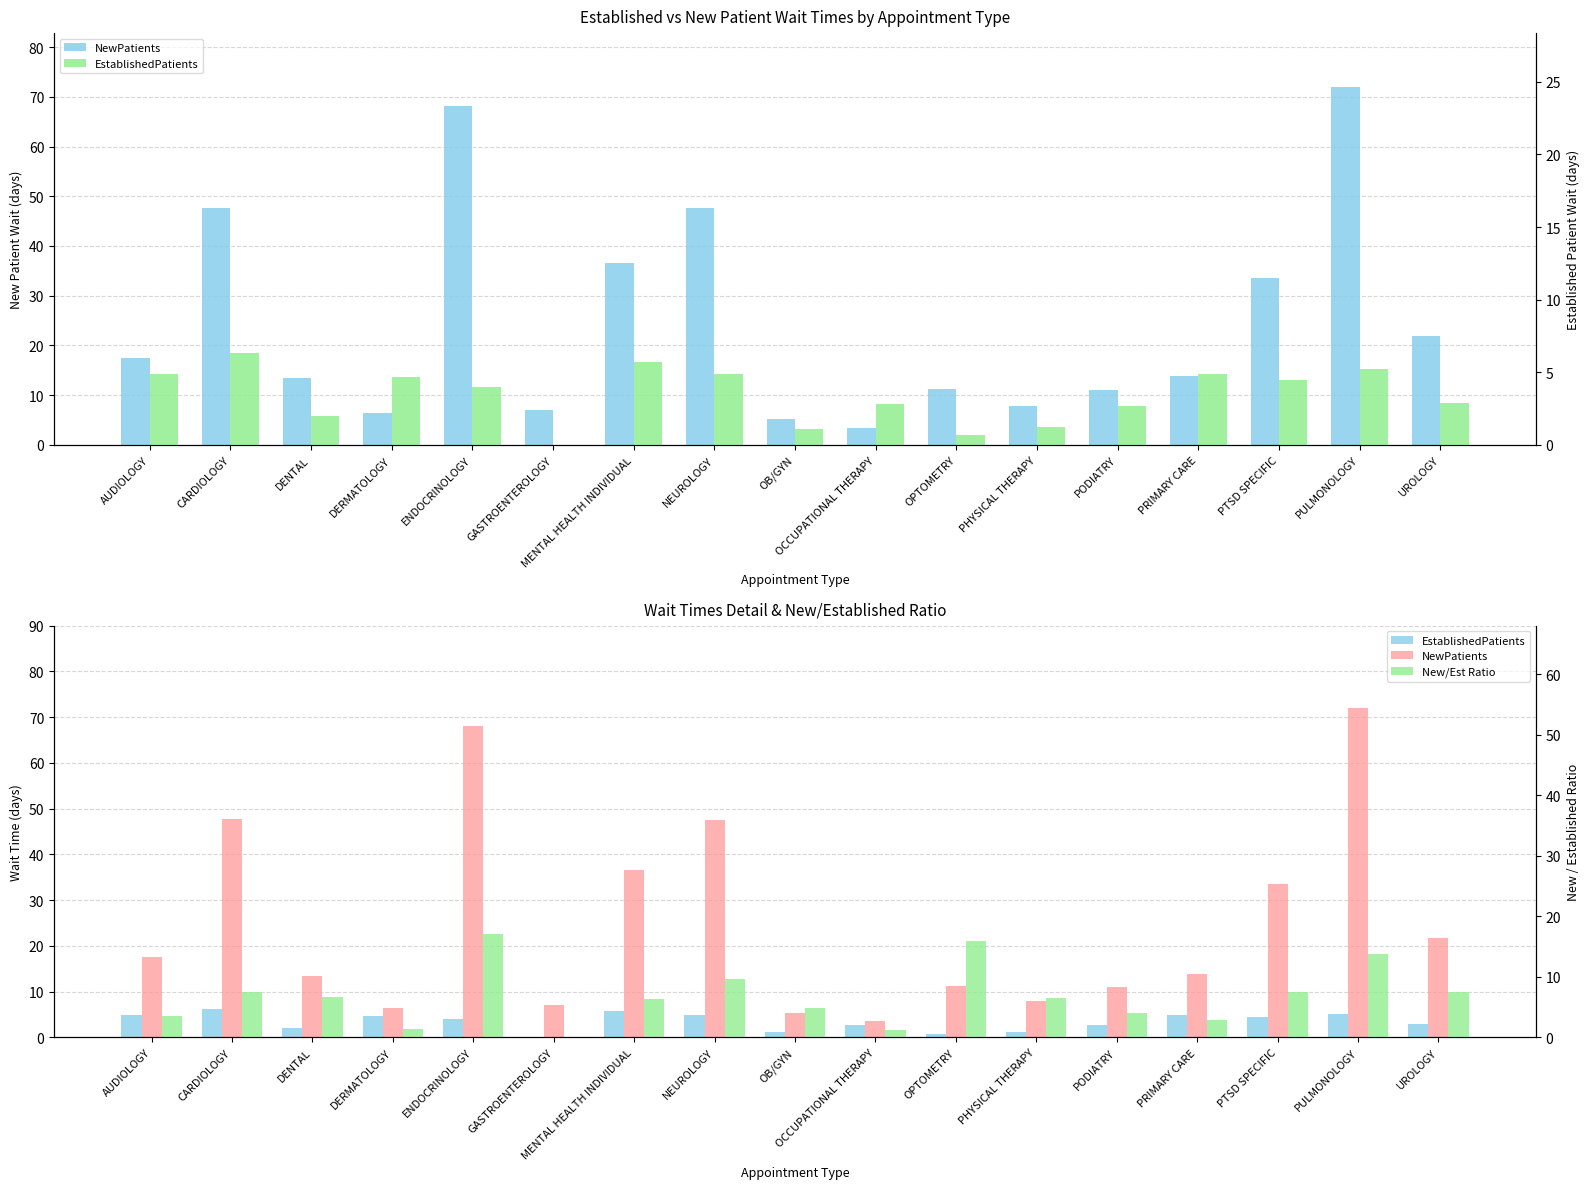

Count the number of categories in the chart.

17